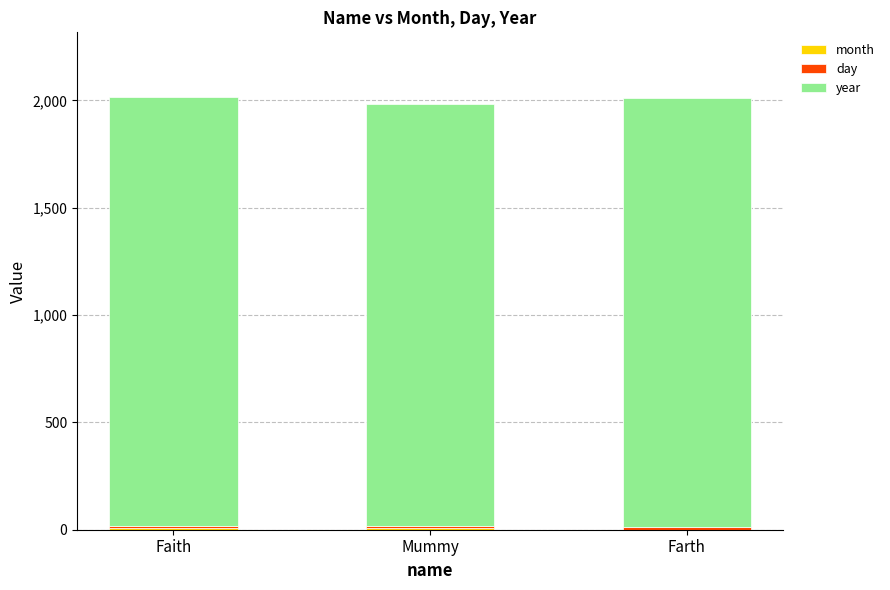

Are the bars horizontal?

No